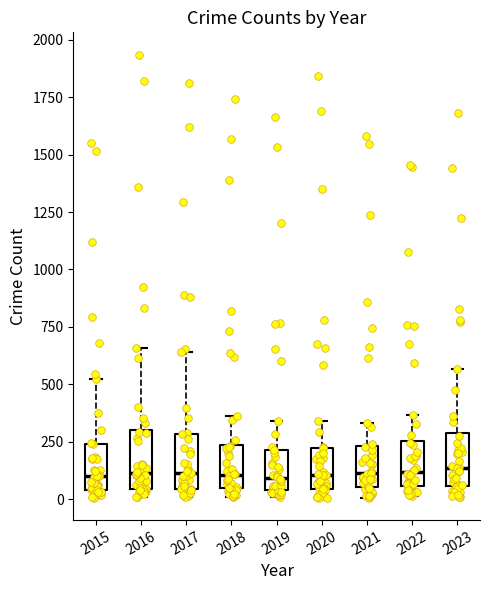

Reading left to right, transcribe this box plot: for each box, give where its median line is, the range the box spans, and where its two whiskers end, as read against the y-axis. The values are not printed on the chart, so give them approximately, as read against the axis.

2015: median 100, box 50 to 250, whiskers 0 to 500
2016: median 100, box 50 to 300, whiskers 0 to 650
2017: median 100, box 50 to 300, whiskers 0 to 650
2018: median 100, box 50 to 250, whiskers 0 to 350
2019: median 100, box 50 to 200, whiskers 0 to 350
2020: median 100, box 50 to 200, whiskers 0 to 350
2021: median 100, box 50 to 250, whiskers 0 to 350
2022: median 100, box 50 to 250, whiskers 0 to 350
2023: median 150, box 50 to 300, whiskers 0 to 550